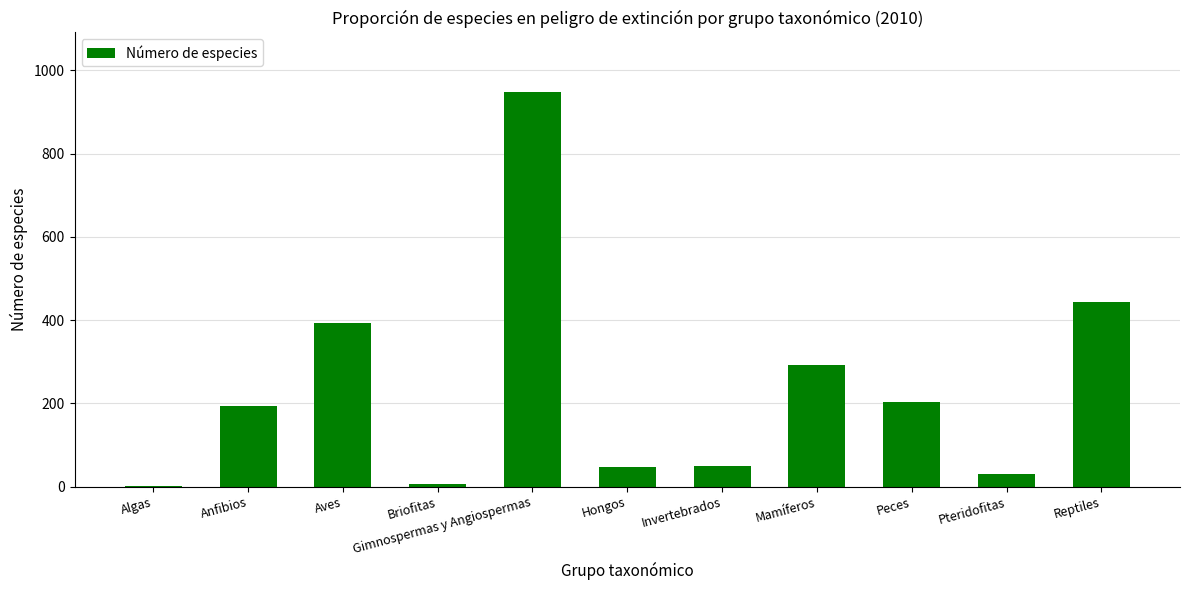

The chart shows a value of 460 at Mamíferos. True or false?

False